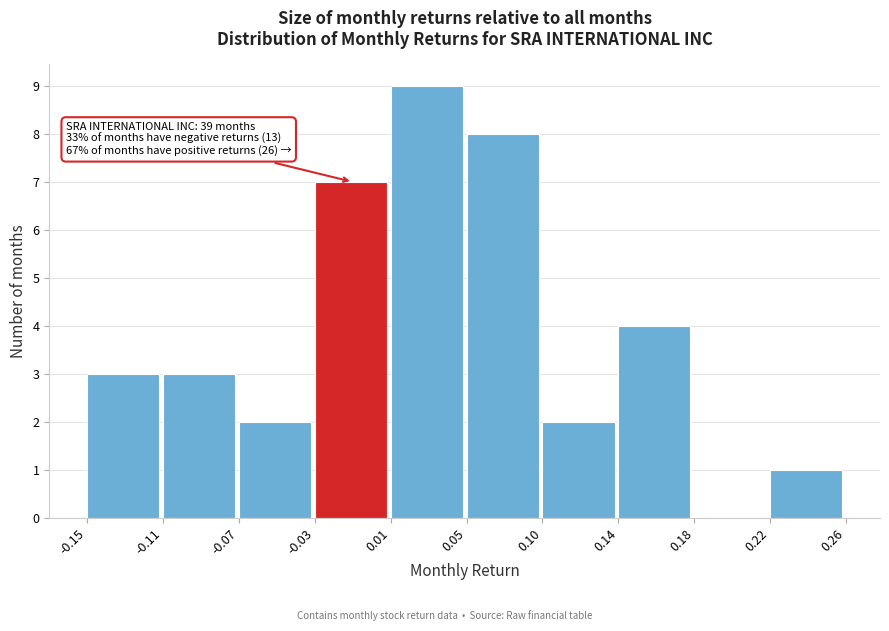

Over which range of the x-axis is the bar tallest?

0.01 to 0.05